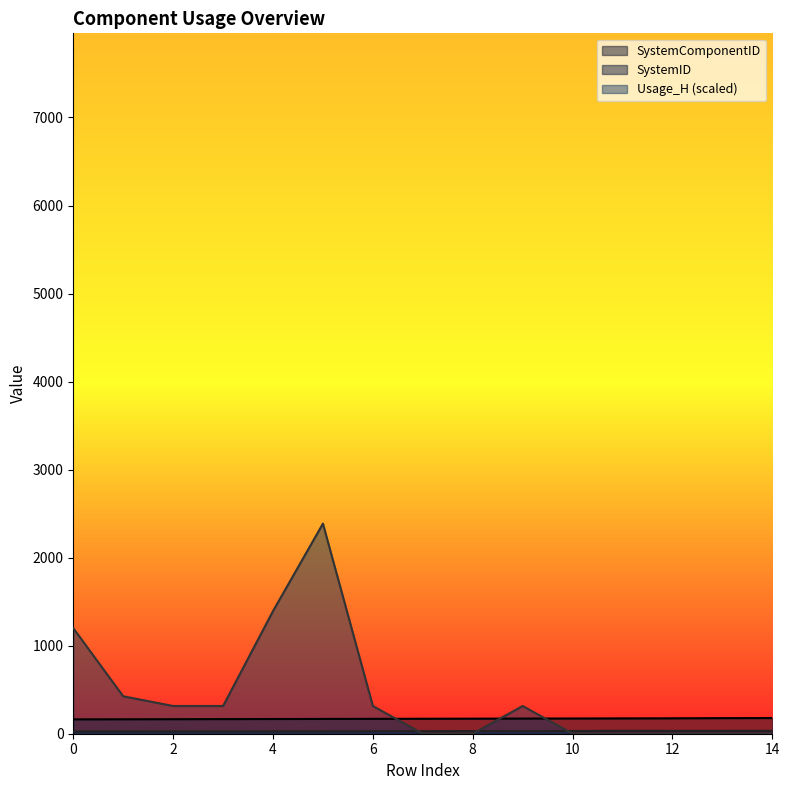

Is it true that SystemID equals 29.0 at 7?

True